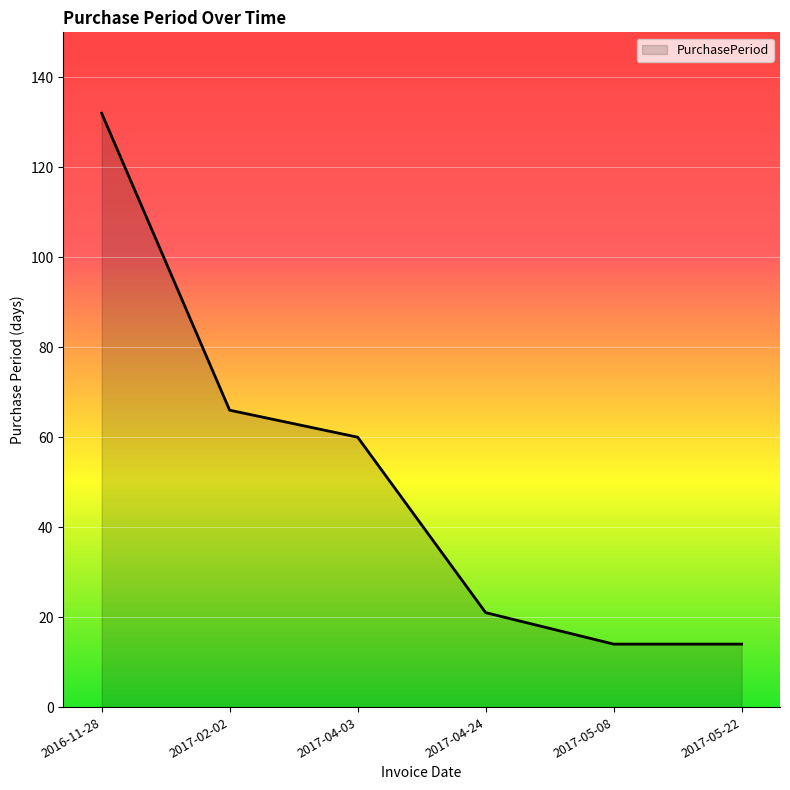

What is the sum of the values at 2017-05-22 and 2017-04-24?

35